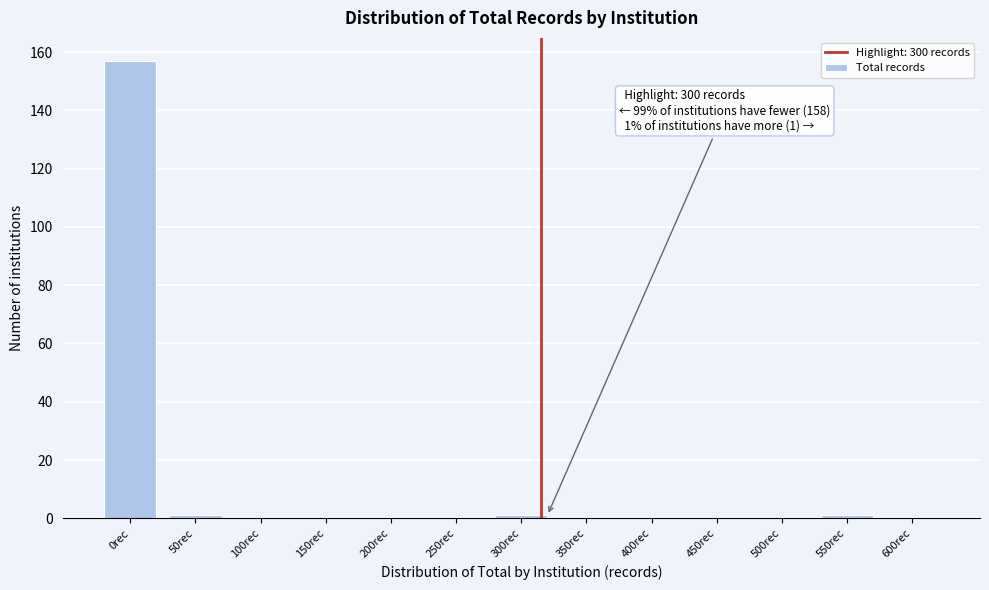

Reading left to right, what are all the values shown in this chart?

0rec=157	50rec=1	100rec=0	150rec=0	200rec=0	250rec=0	300rec=1	350rec=0	400rec=0	450rec=0	500rec=0	550rec=1	600rec=0